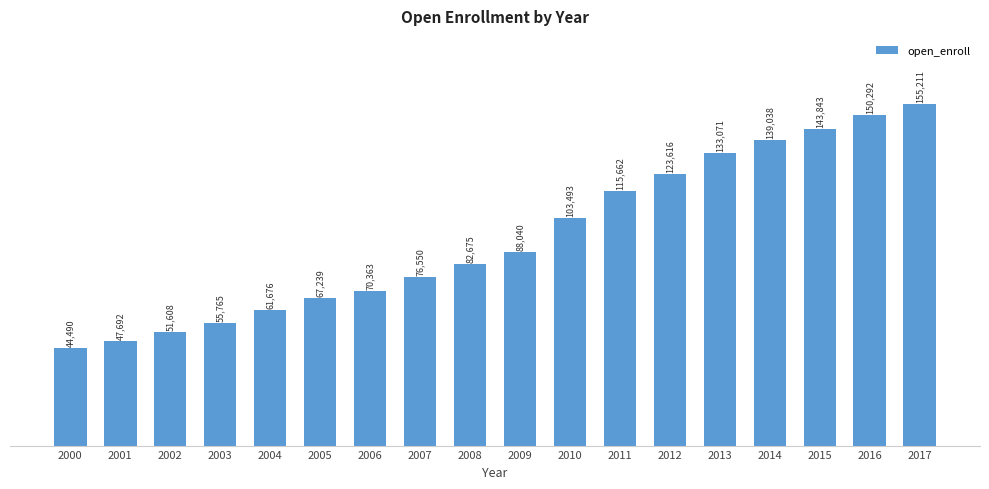

Between 2003 and 2001, which is larger?

2003